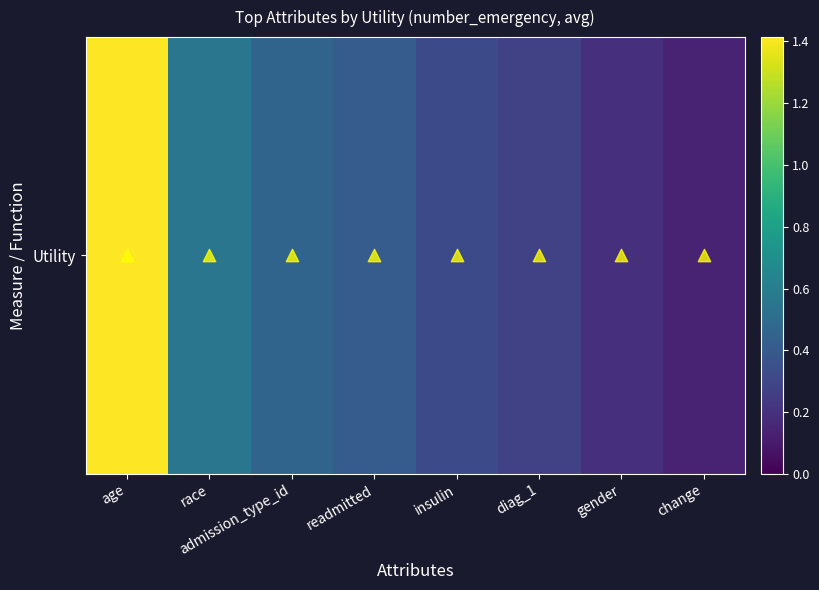

What is the approximate value at age?

1.4